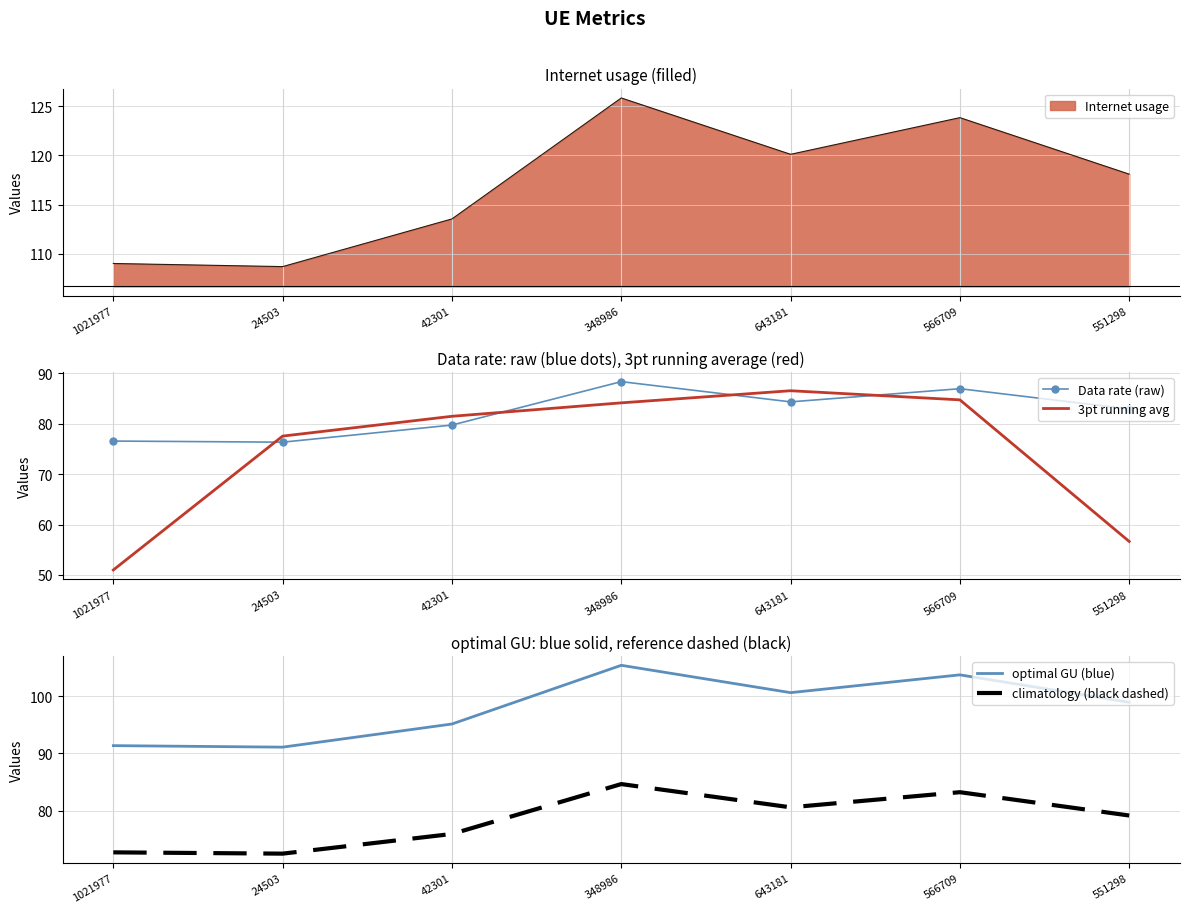

What is the difference between the highest and lowest values at 566709?

20.6